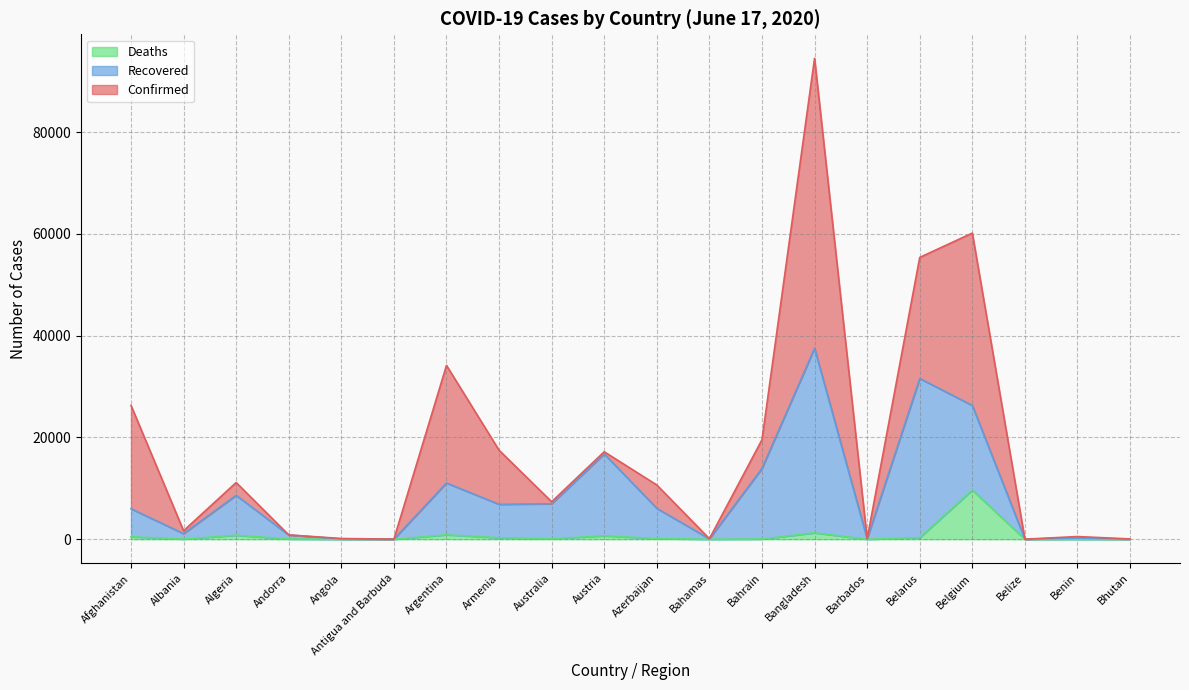

At how many categories does at least one series exceed 6040?

11